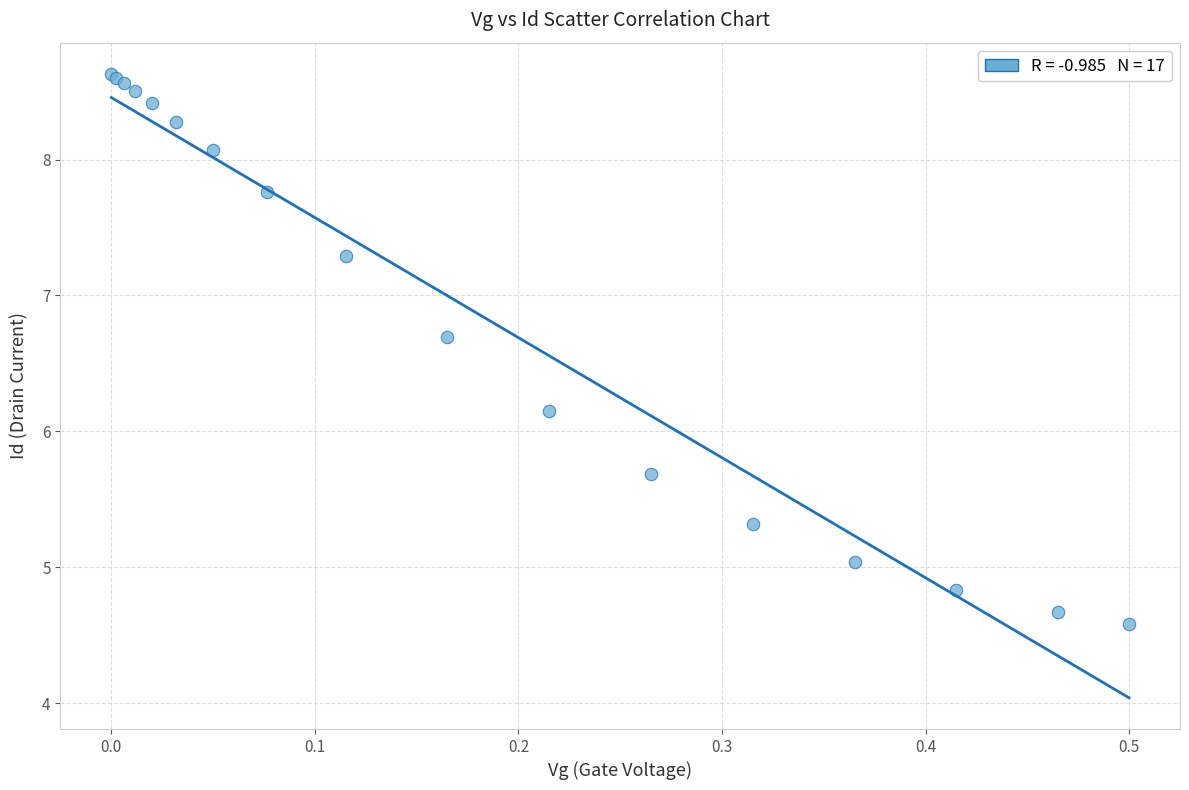

What Y value in the scatter plot is closest to 6?

6.2